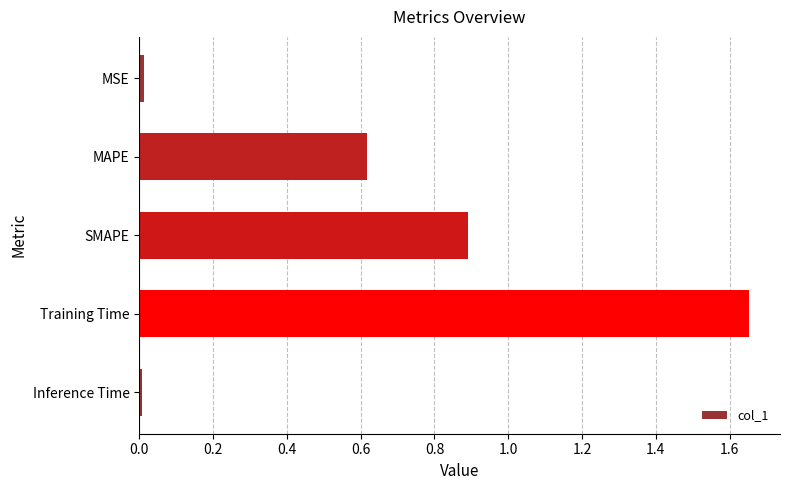

What is the sum of the values at Training Time and MAPE?

2.3